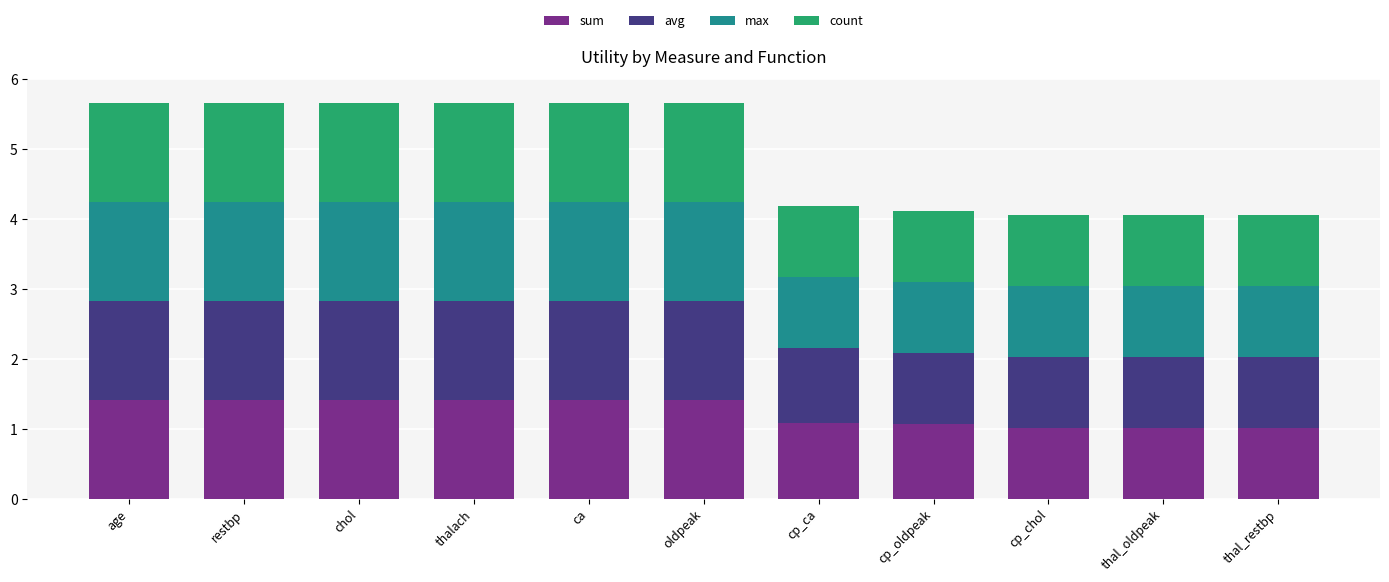

What is the total value across all series at thalach?

5.7